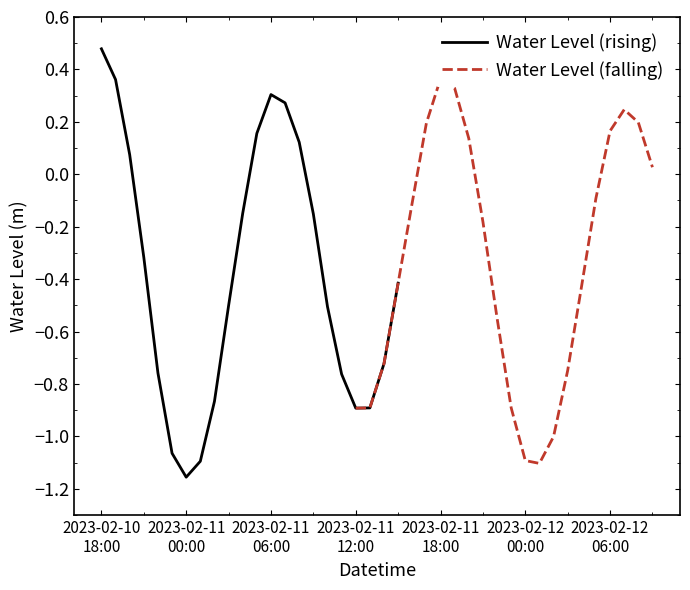

What value does the Water Level (rising) series have at 13?

0.3